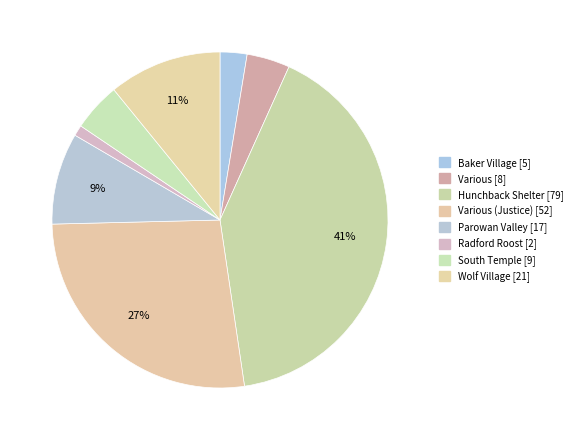

Count the number of slices in the pie.

8